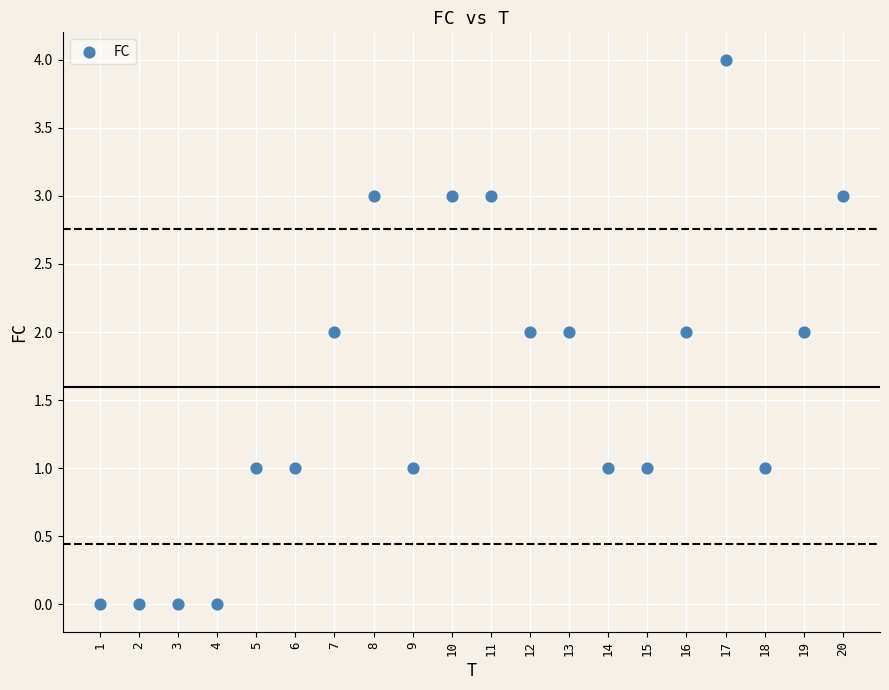

What is the range of X values (max minus min)?

19